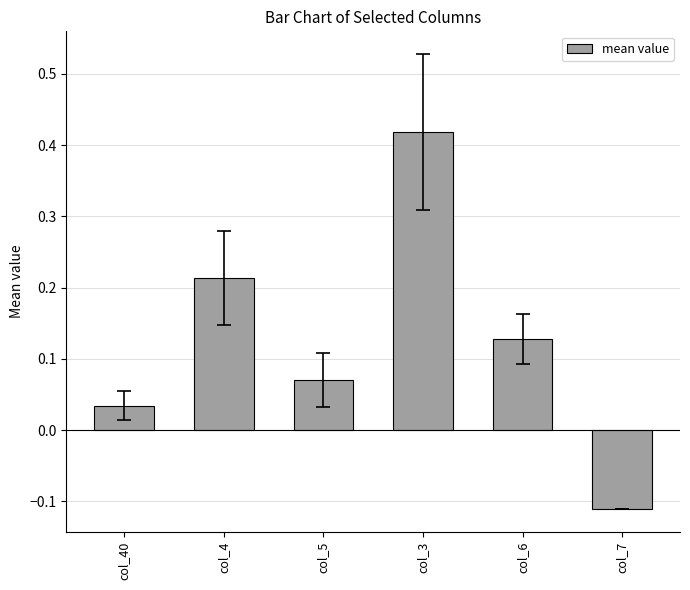

What is the sum of all values?

0.8